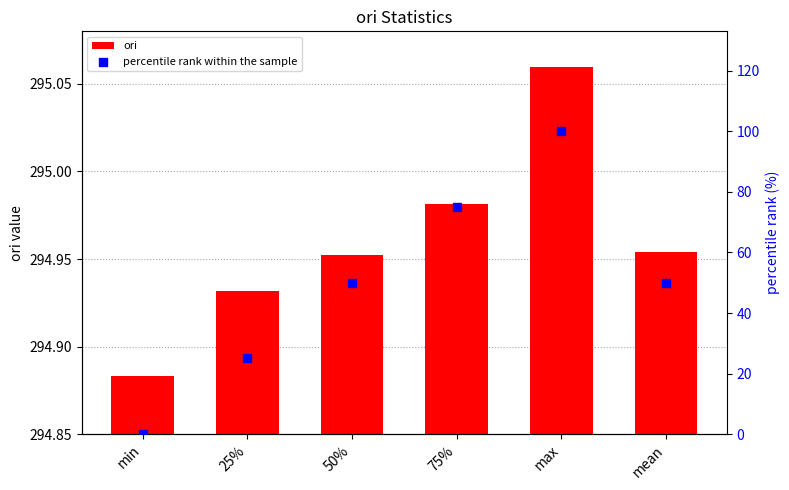

What is the total value across all series at mean?

345.0